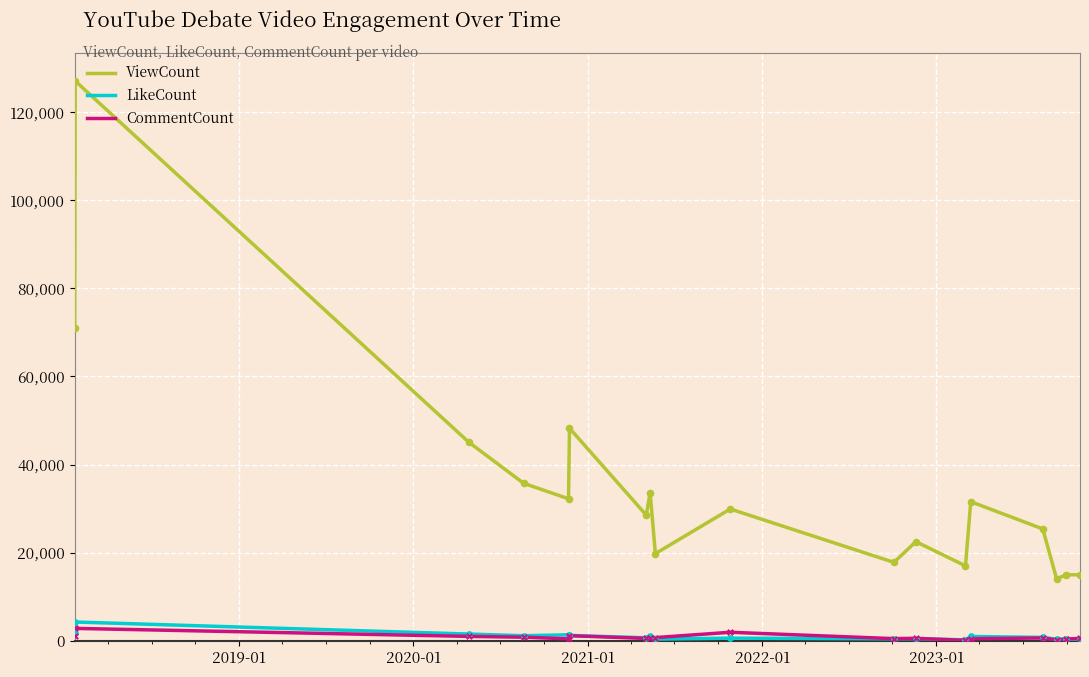

Which series has the largest total across all categories?

ViewCount